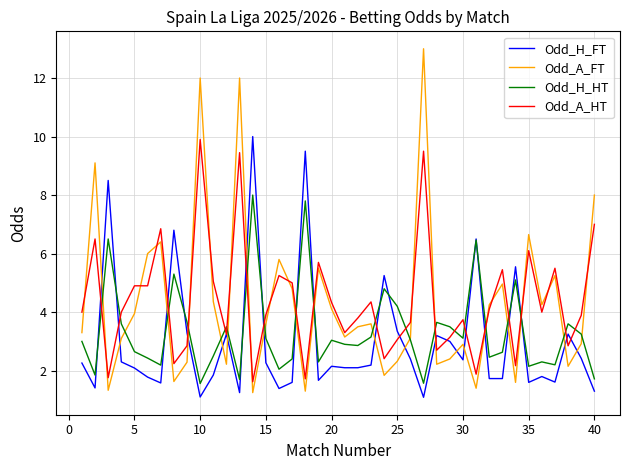

What is the minimum value shown in the chart?

1.1